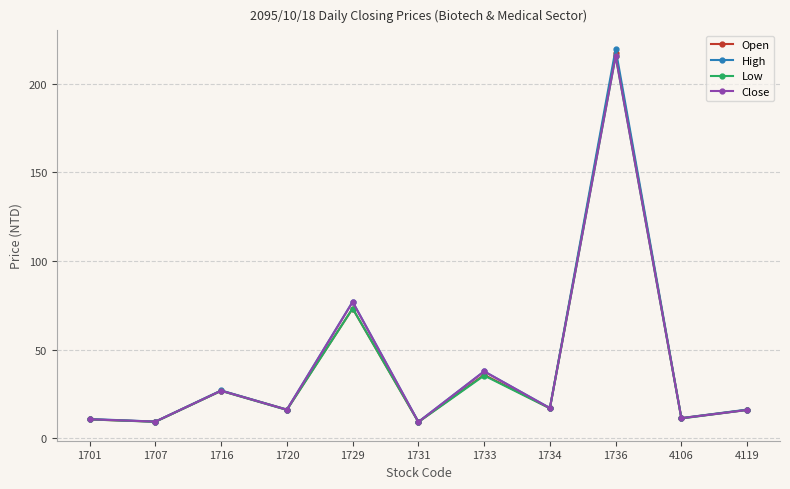

At which category does Open reach its first local peak?

1716